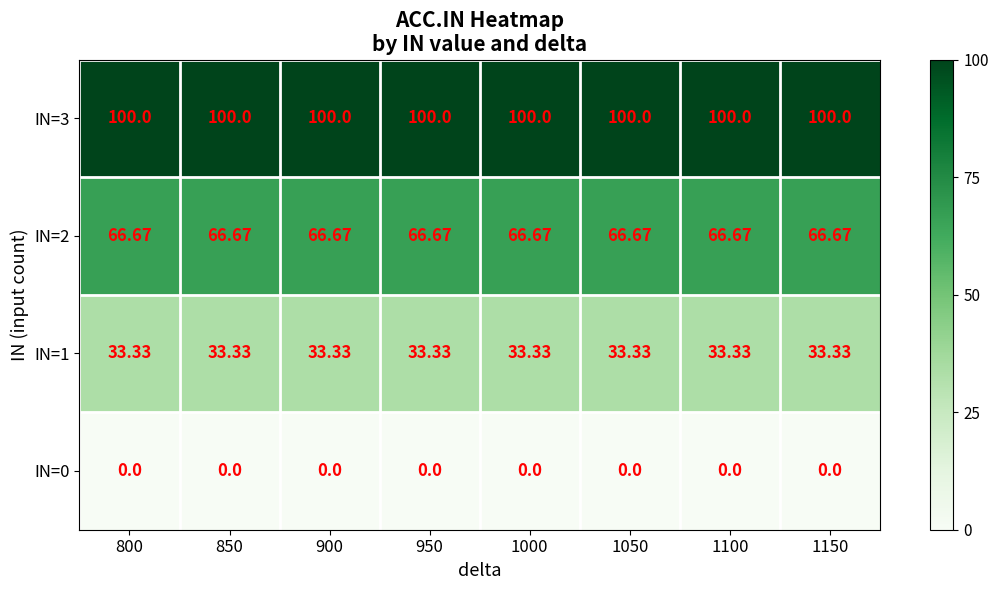

Rank the series at 1050 from lowest to highest value.

IN=0, IN=1, IN=2, IN=3